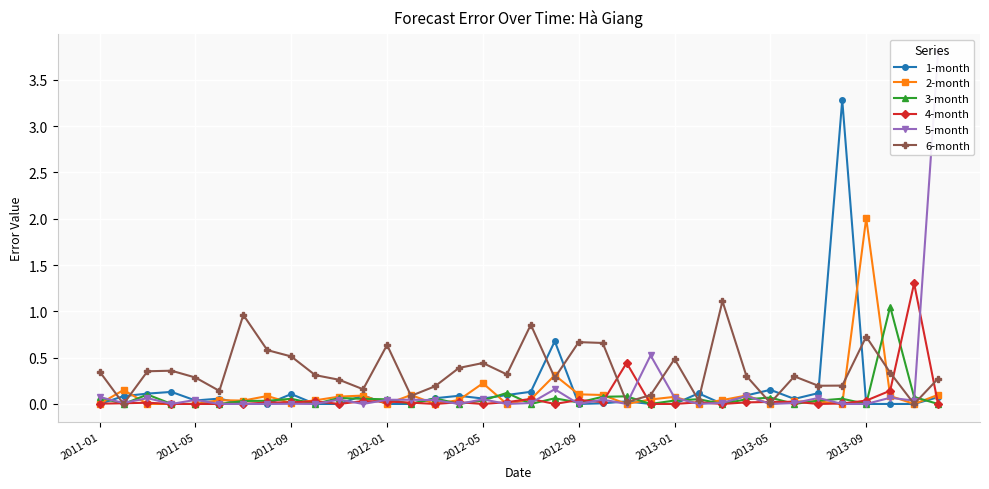

True or false: 2-month has more than 0 points higher than both neighbors.

True